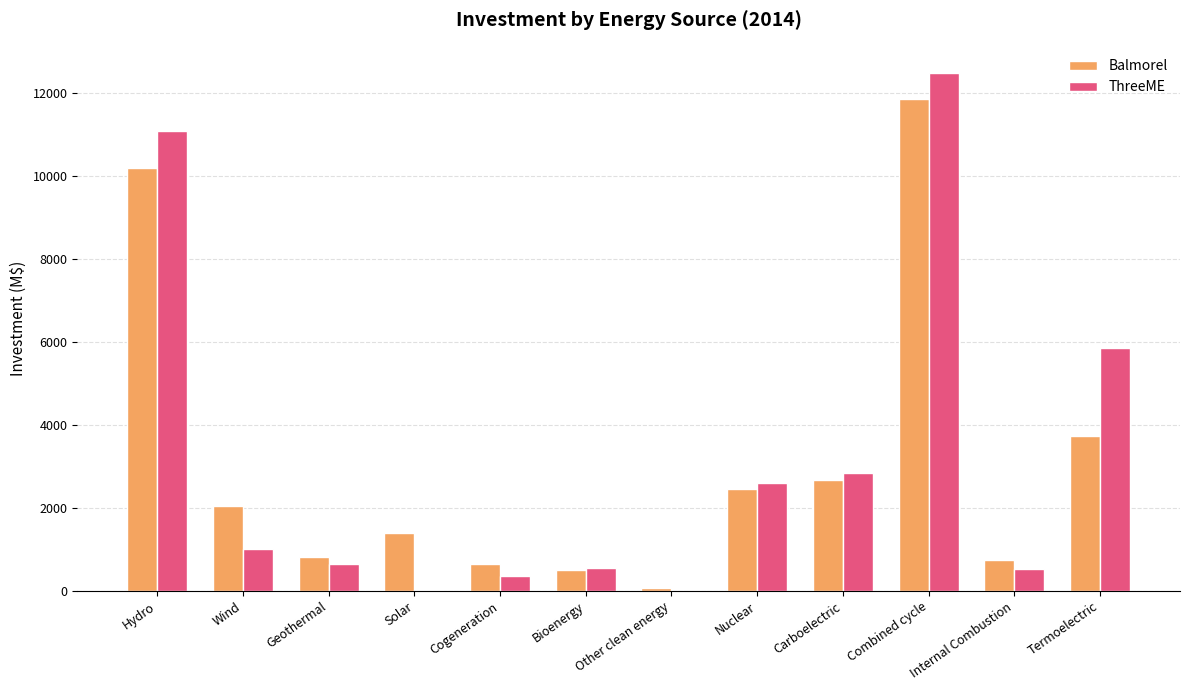

Is it true that Balmorel equals 734.6 at Internal Combustion?

True